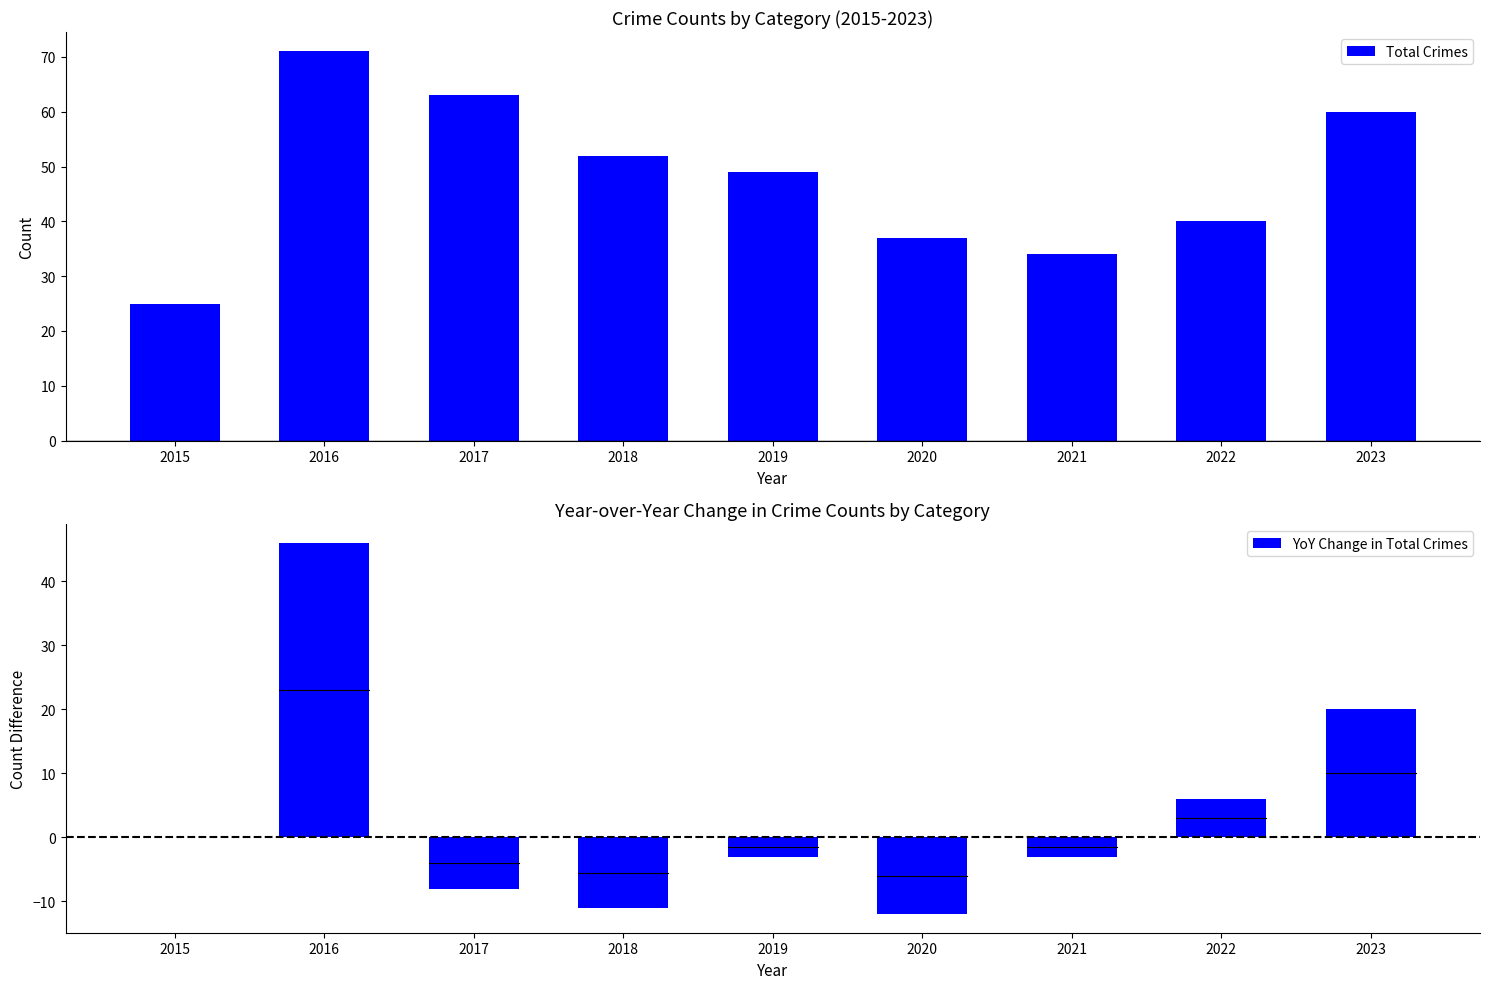

At 2017, list the series in order from largest to smallest.

Total Crimes, YoY Change in Total Crimes